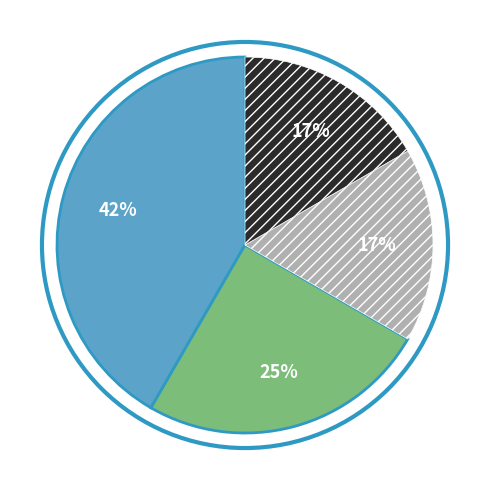

Count the number of slices in the pie.

4